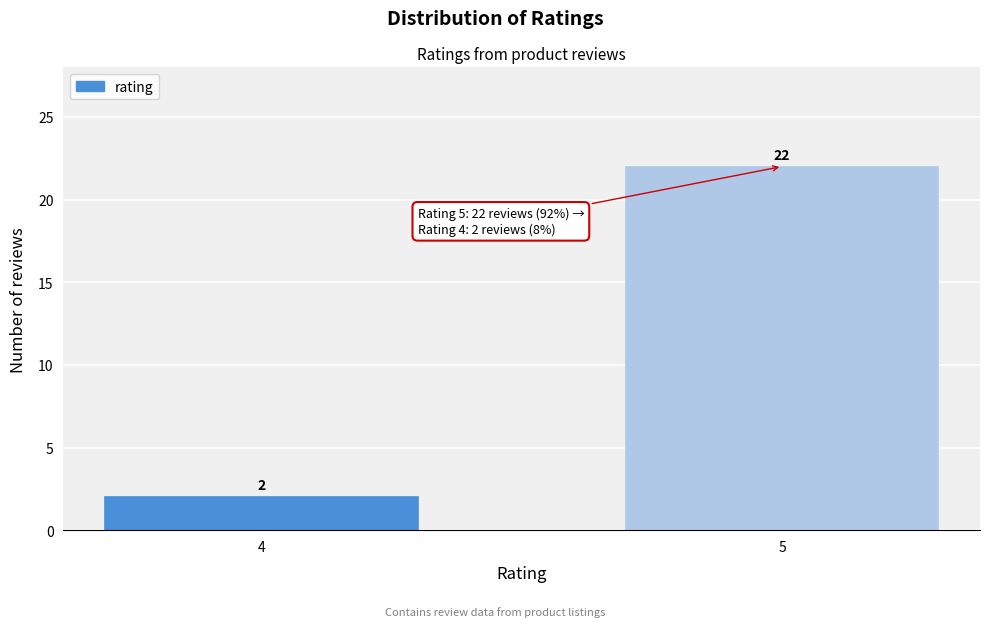

Reading right to left, extract all data points from this chart.

5=22	4=2